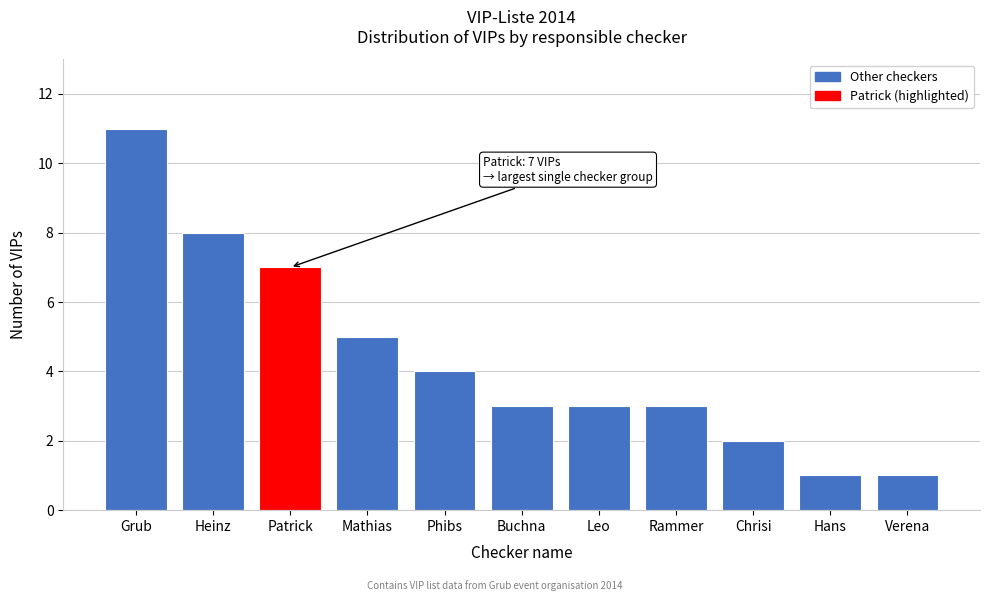

Reading left to right, transcribe all the data shown in this chart.

Grub=11	Heinz=8	Patrick=7	Mathias=5	Phibs=4	Buchna=3	Leo=3	Rammer=3	Chrisi=2	Hans=1	Verena=1